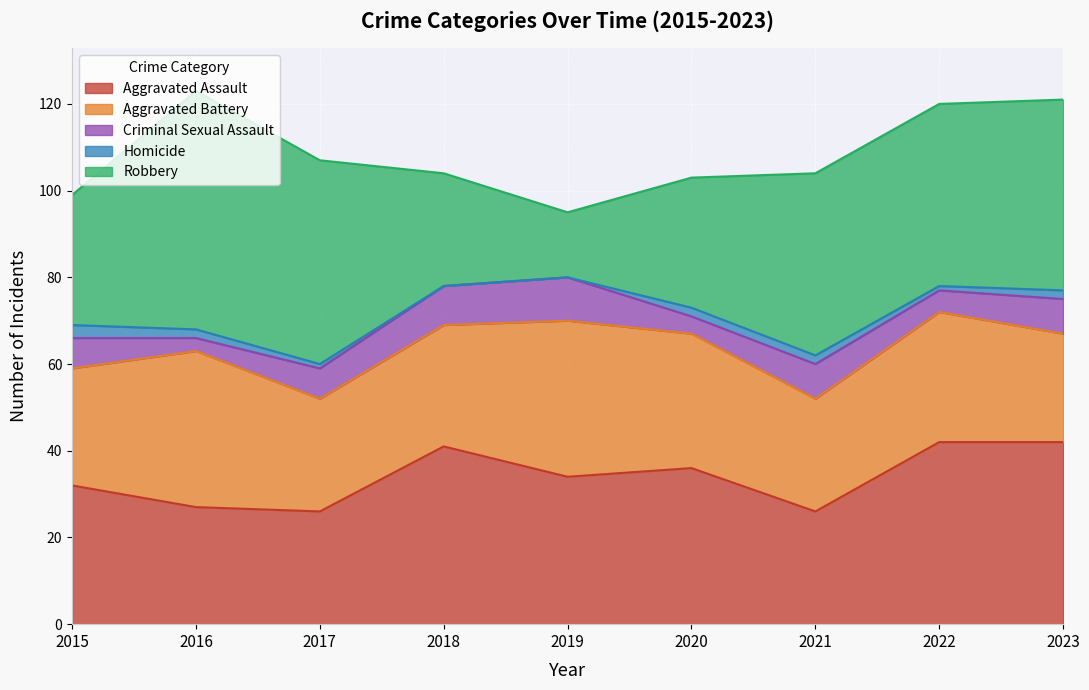

Which label corresponds to the largest value in the chart?

2016